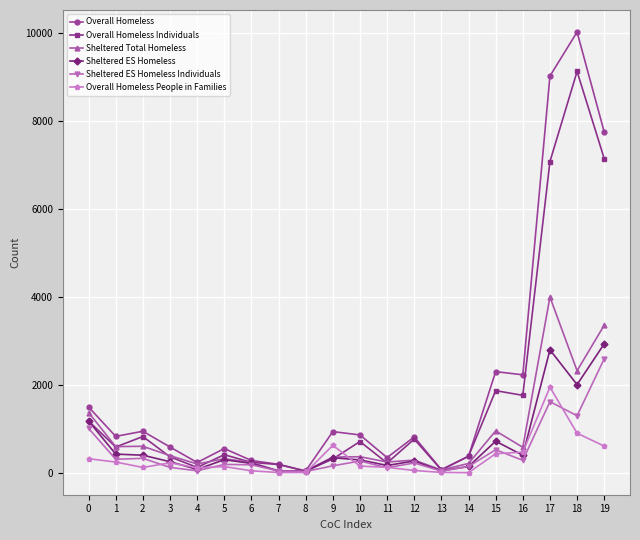

What is the greatest value displayed?

10028